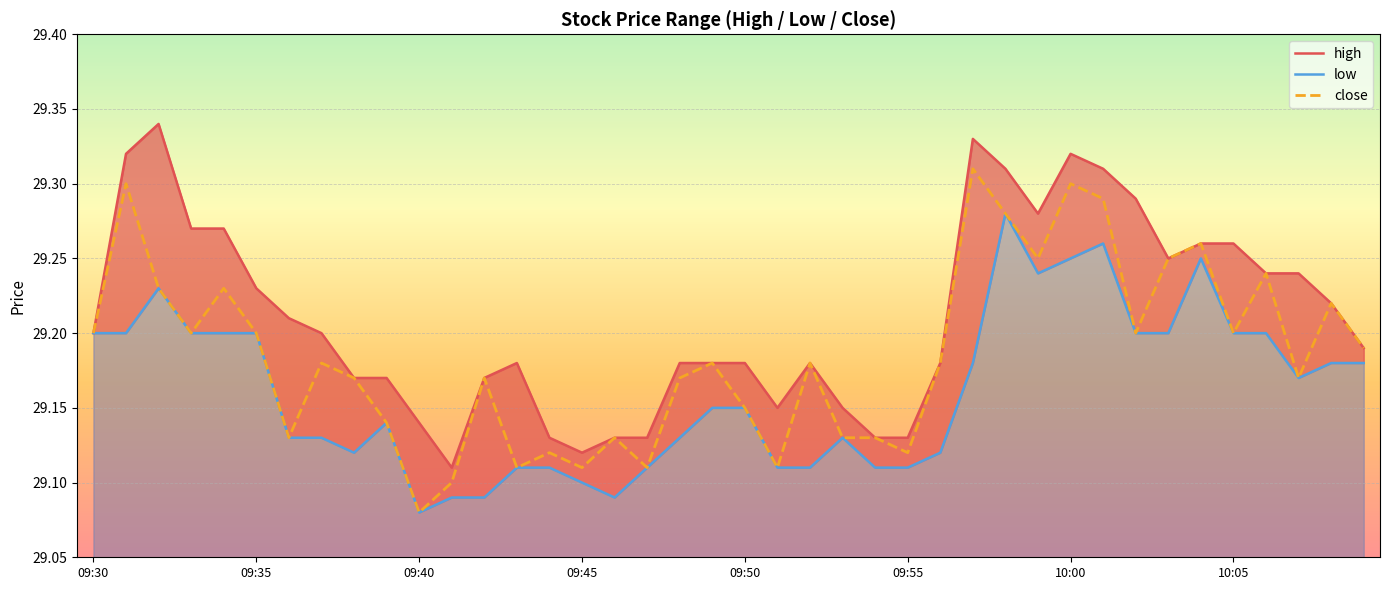

Is the value of high at 27 greater than the value of low at 29?

Yes